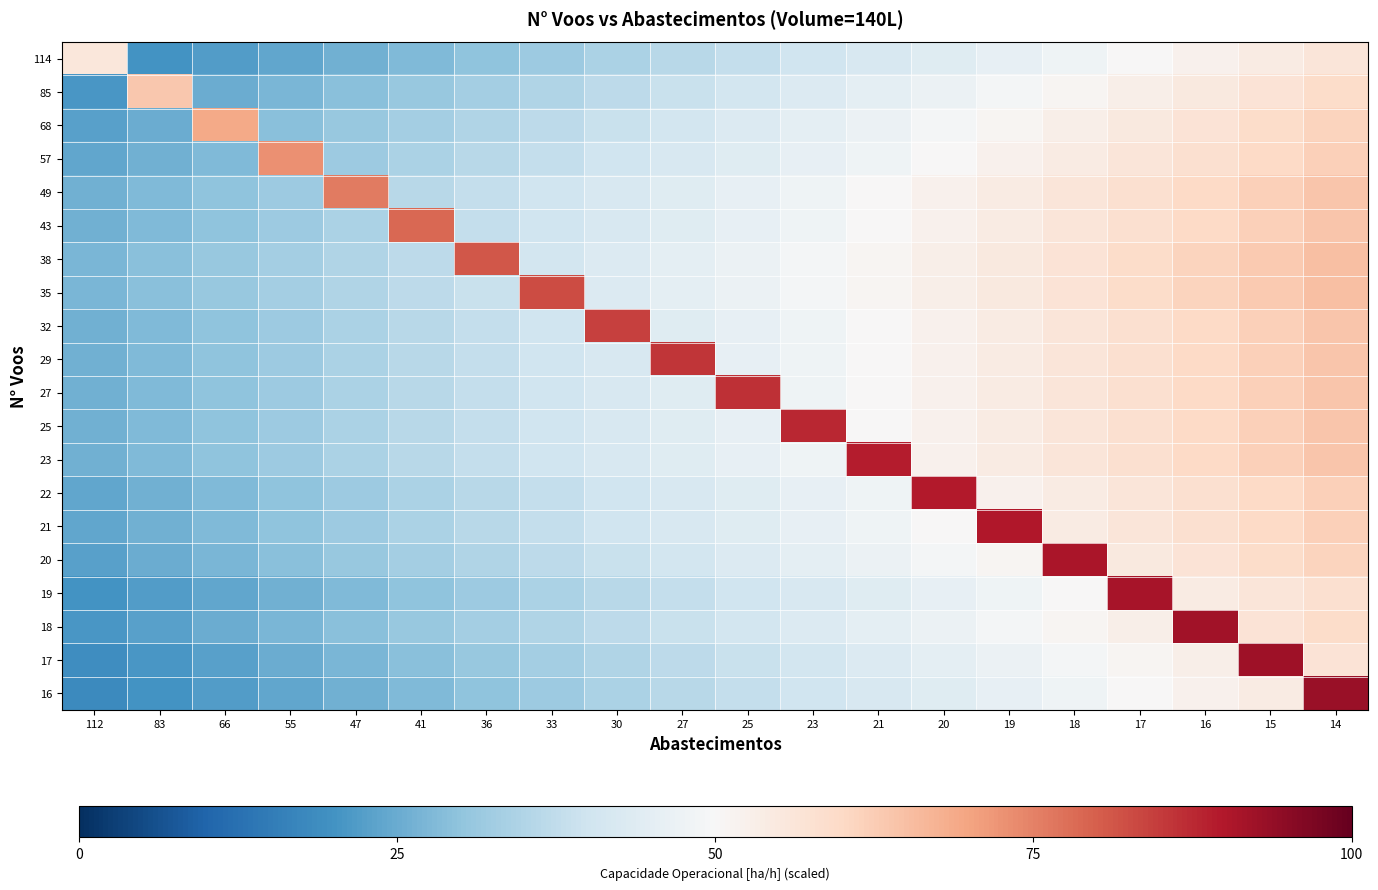

What is the difference between the highest and lowest values at 19?

44.2